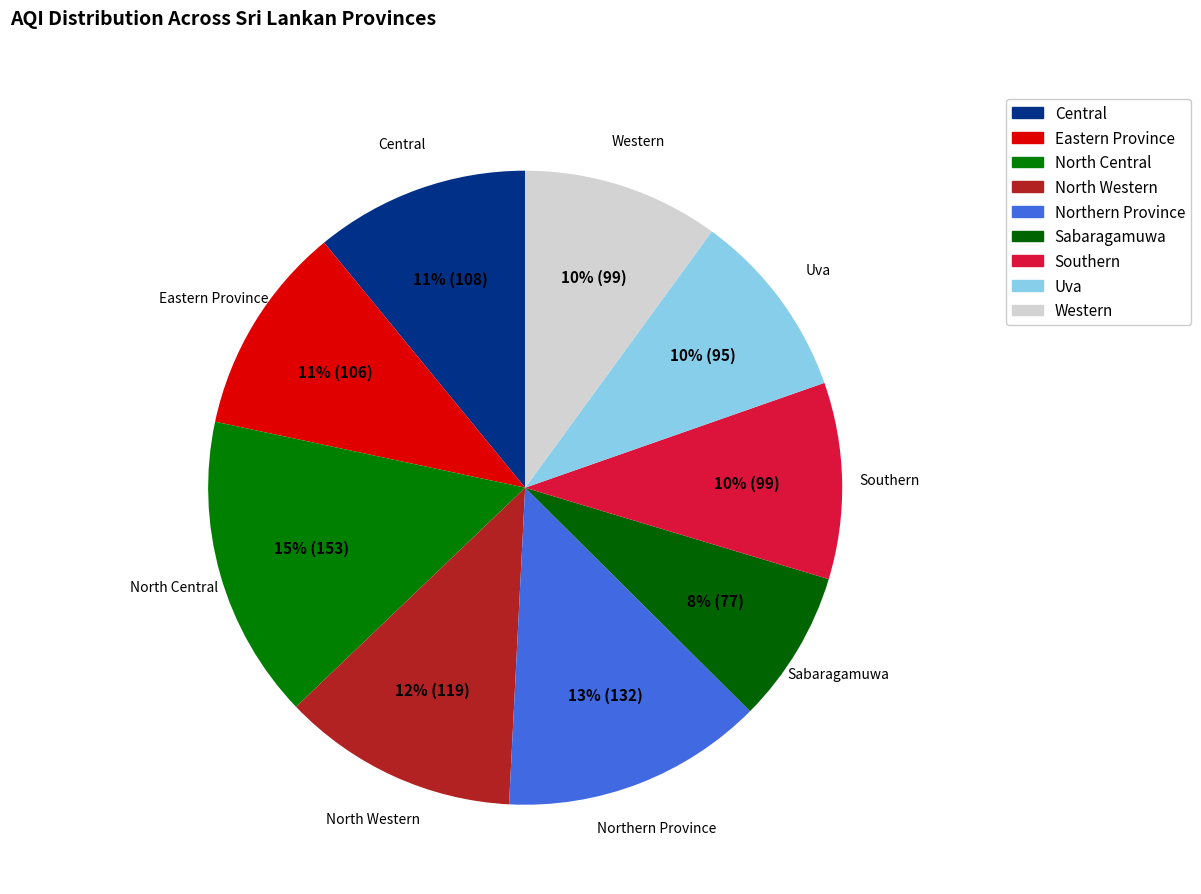

Is Central the majority of the pie?

No